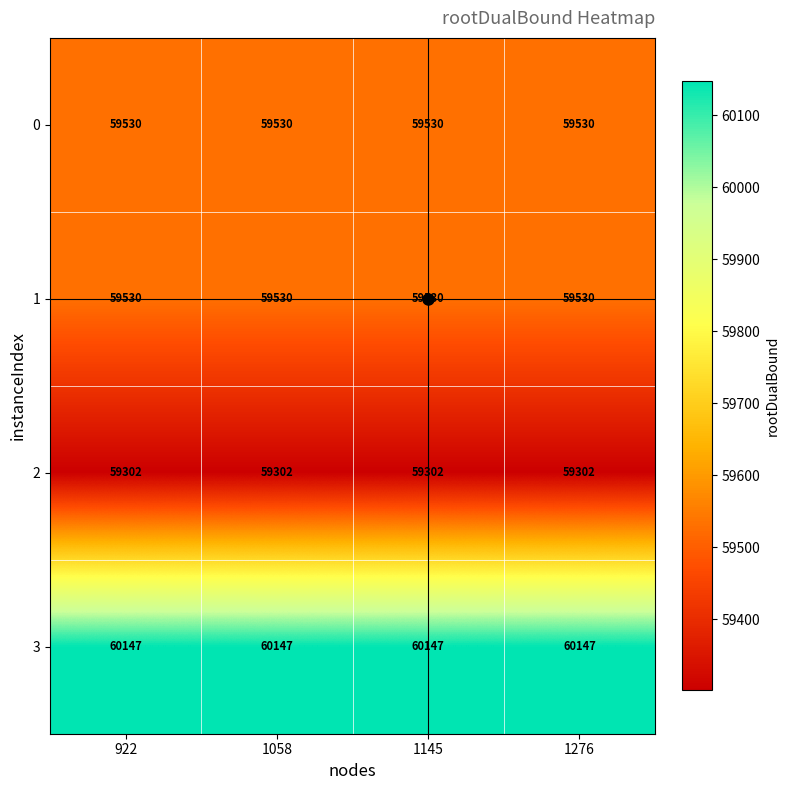

What value does the 0 series have at 1145?

59530